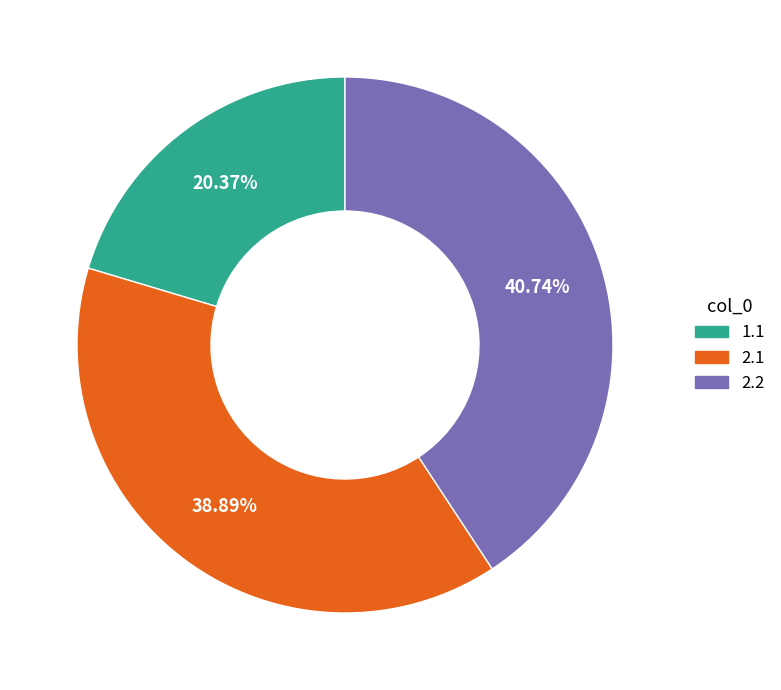

Rank the categories by value from highest to lowest.

2.2, 2.1, 1.1